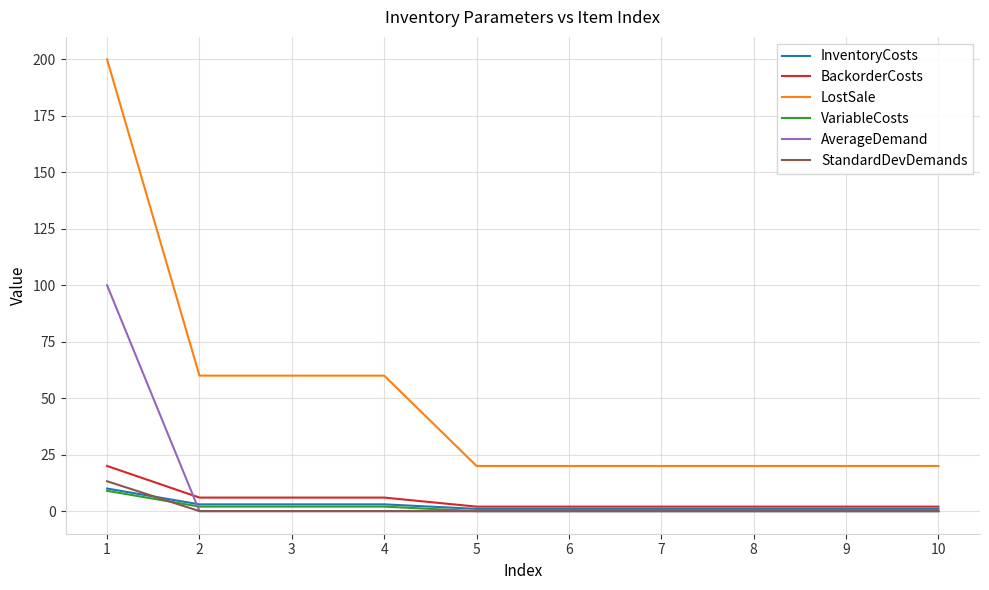

Does the chart have visible grid lines?

Yes